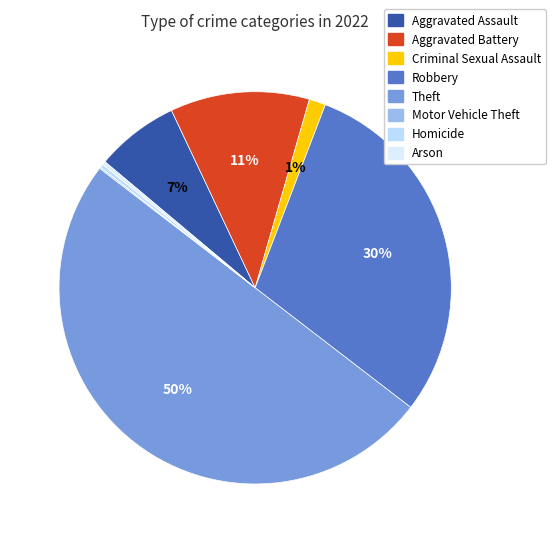

How many segments does this pie chart have?

8